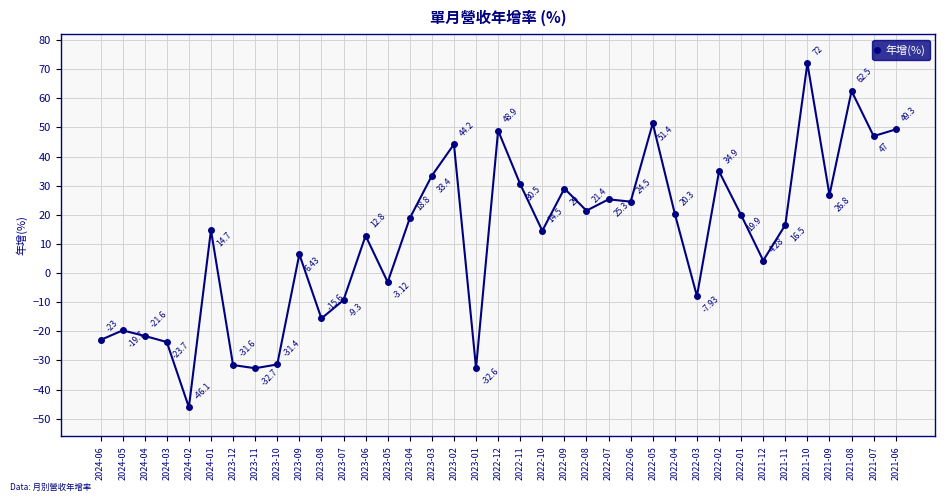

How many interior local peaks (higher than both neighbors) does the data have?

12